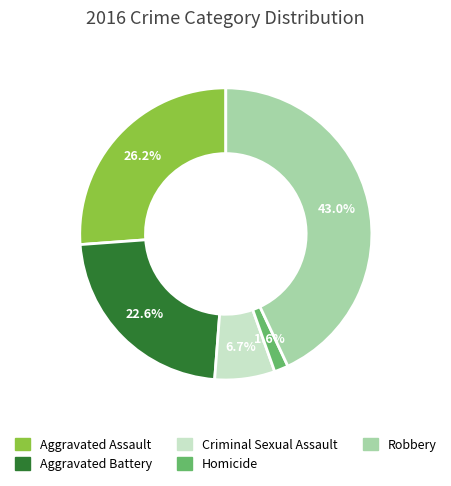

To the nearest percent, what is the average slice percentage?

20%